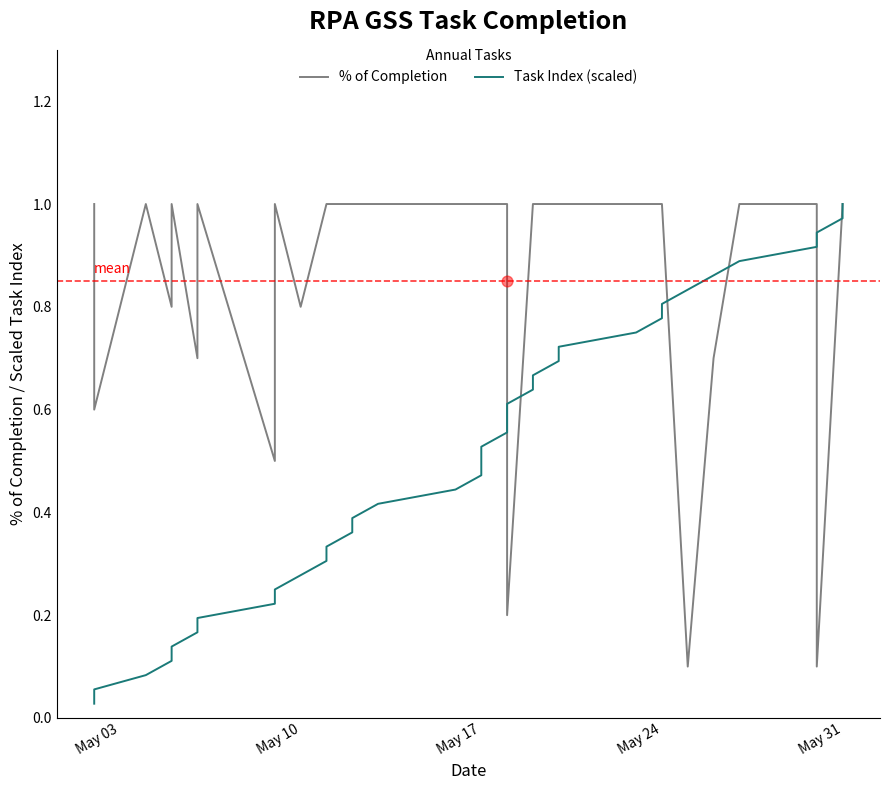

Which series has the largest total across all categories?

% of Completion